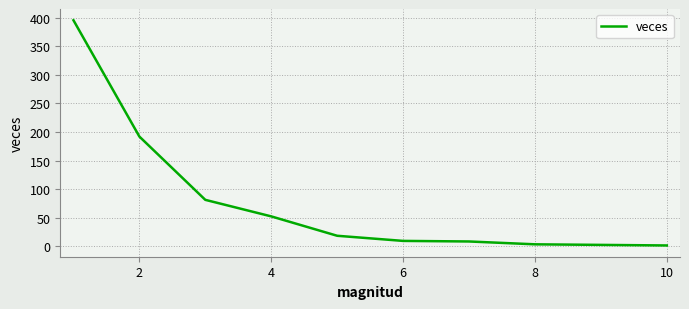

What is the difference between the maximum and minimum values?

395